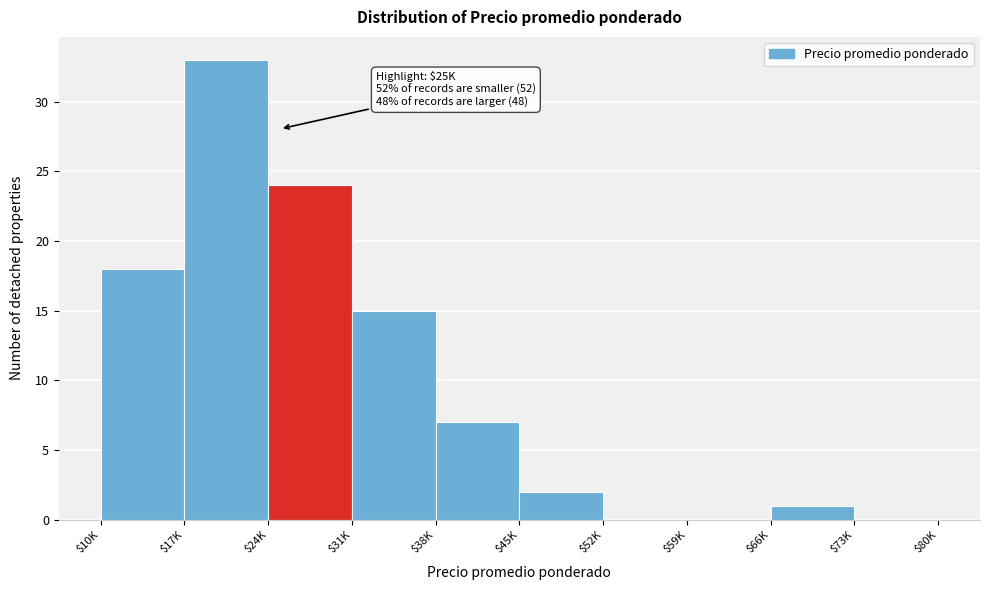

Which label corresponds to the largest value in the chart?

$17K